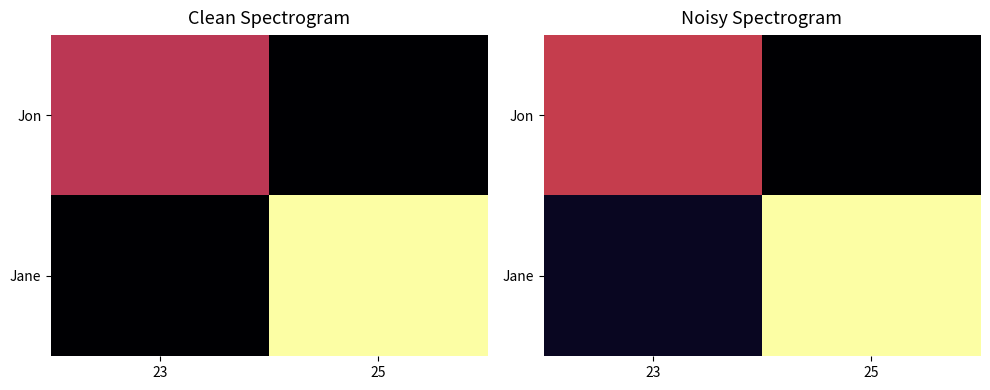

List the series in order of their peak value, highest first.

Jane, Jon